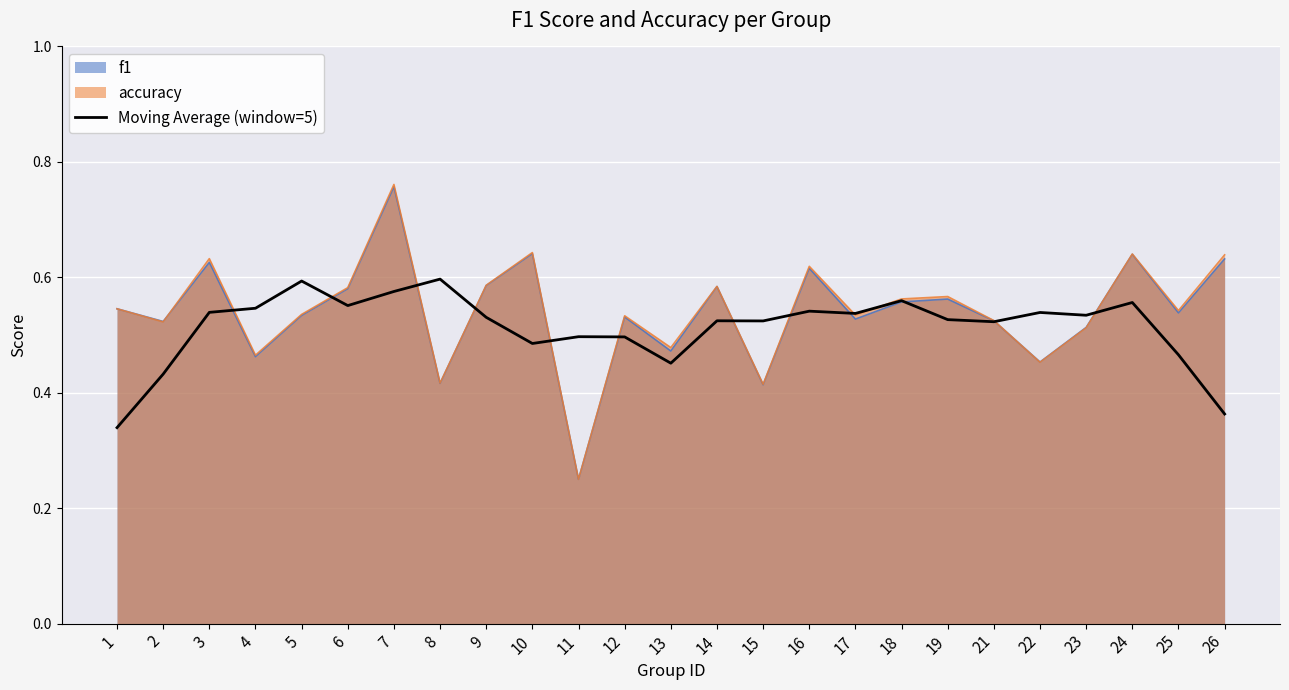

What is the value of the 12th point from the left?

0.5